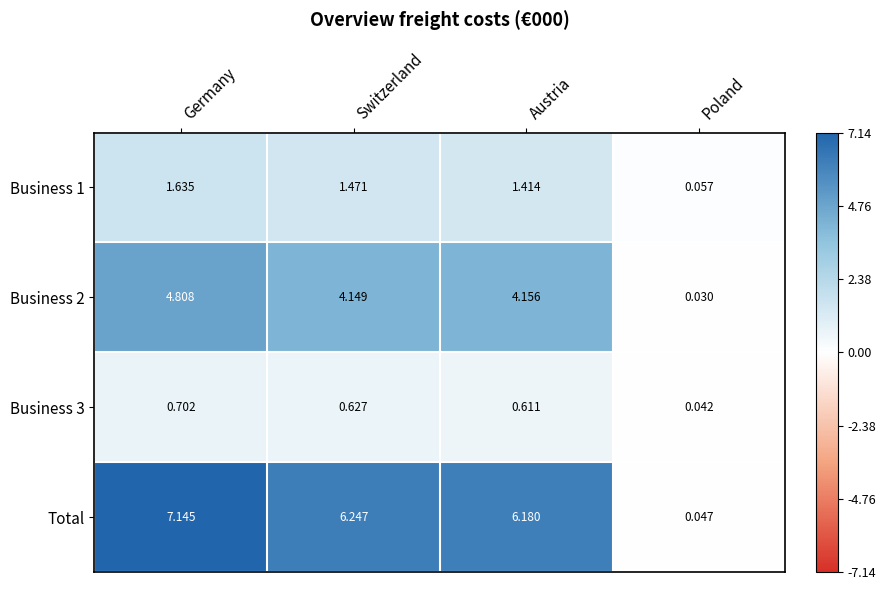

Which label corresponds to the smallest value in the chart?

Poland